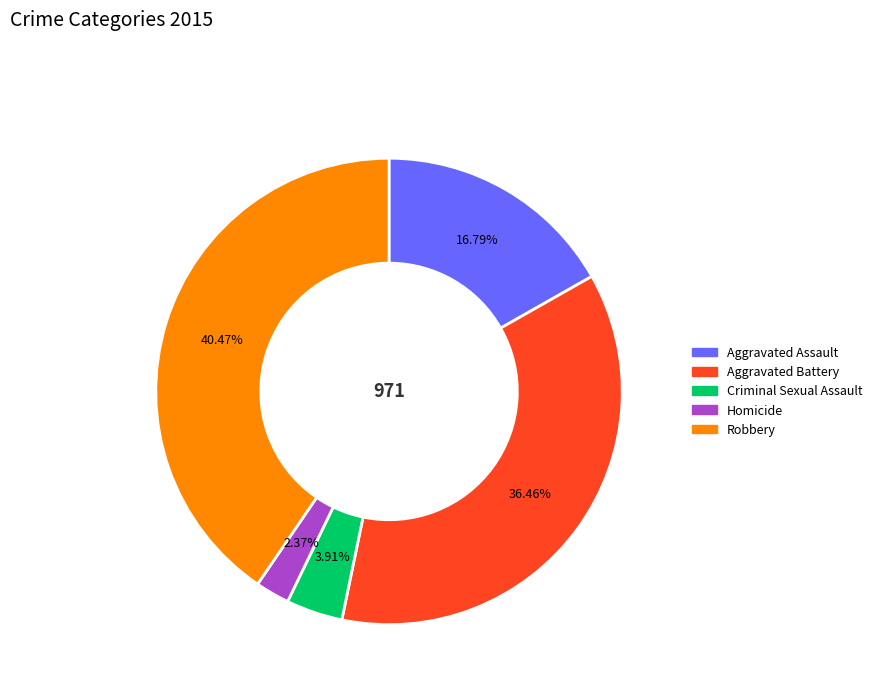

The Aggravated Battery slice represents 36% of the pie. True or false?

True